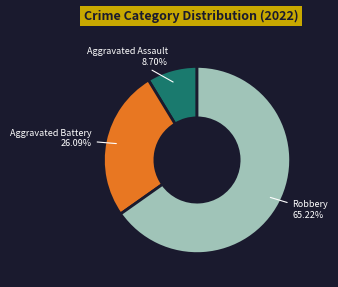

Is there any slice that represents more than half of the pie?

Yes